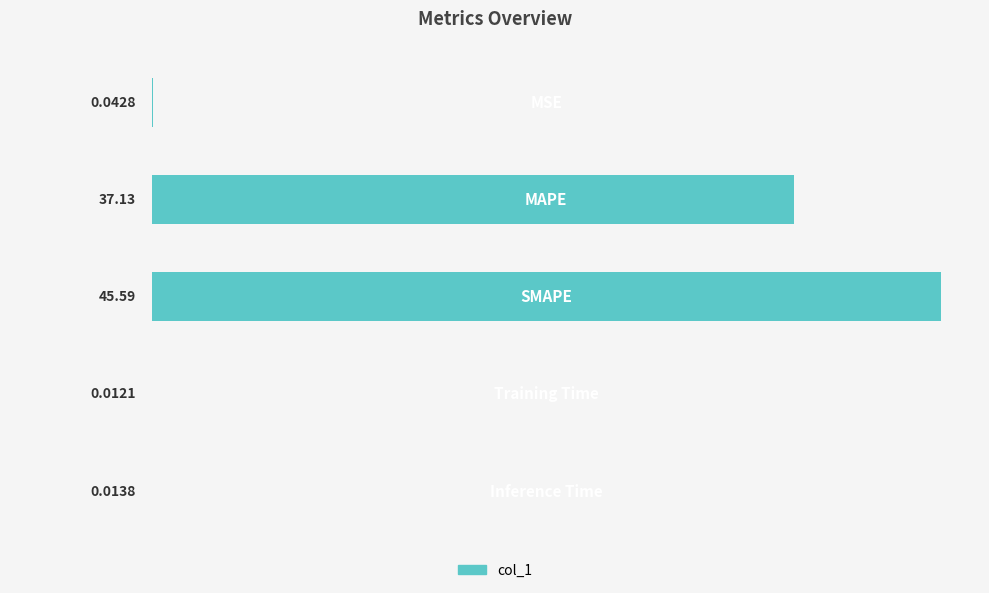

What is the sum of all values?

82.8